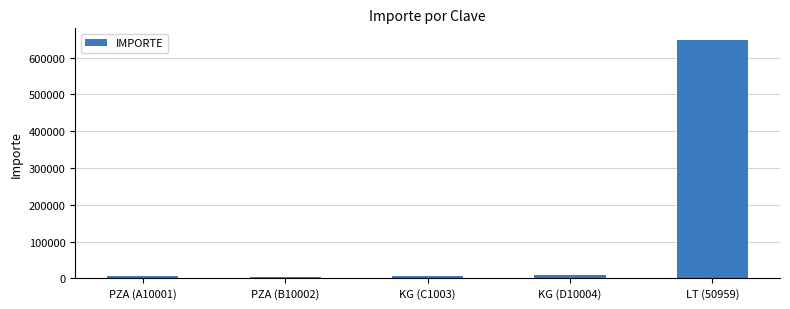

At which category does the chart reach its peak across all series?

LT (50959)